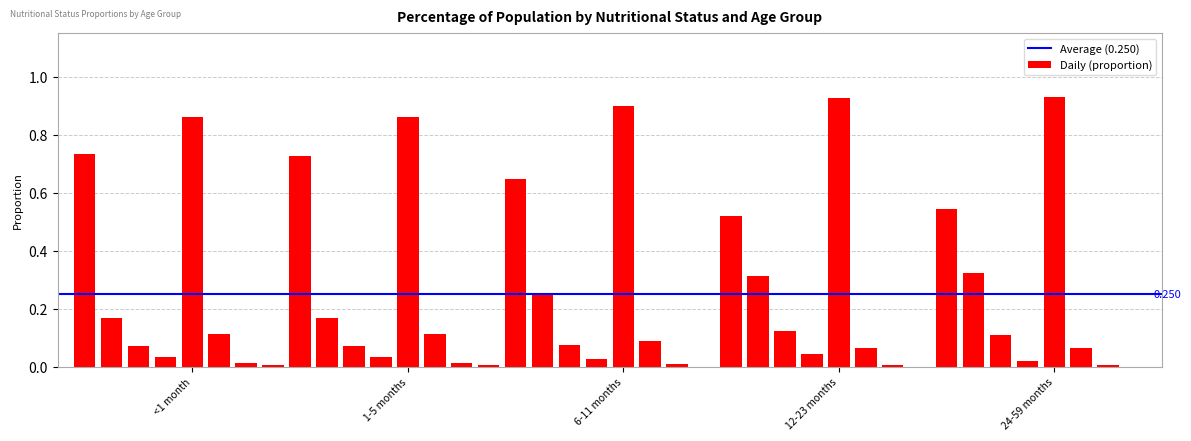

Reading left to right, extract all data points from this chart.

<1 month: 0.7	0.2	0.1	0.0	0.9	0.1	0.0	0.0
1-5 months: 0.7	0.2	0.1	0.0	0.9	0.1	0.0	0.0
6-11 months: 0.6	0.2	0.1	0.0	0.9	0.1	0.0	0.0
12-23 months: 0.5	0.3	0.1	0.0	0.9	0.1	0.0	0.0
24-59 months: 0.5	0.3	0.1	0.0	0.9	0.1	0.0	0.0